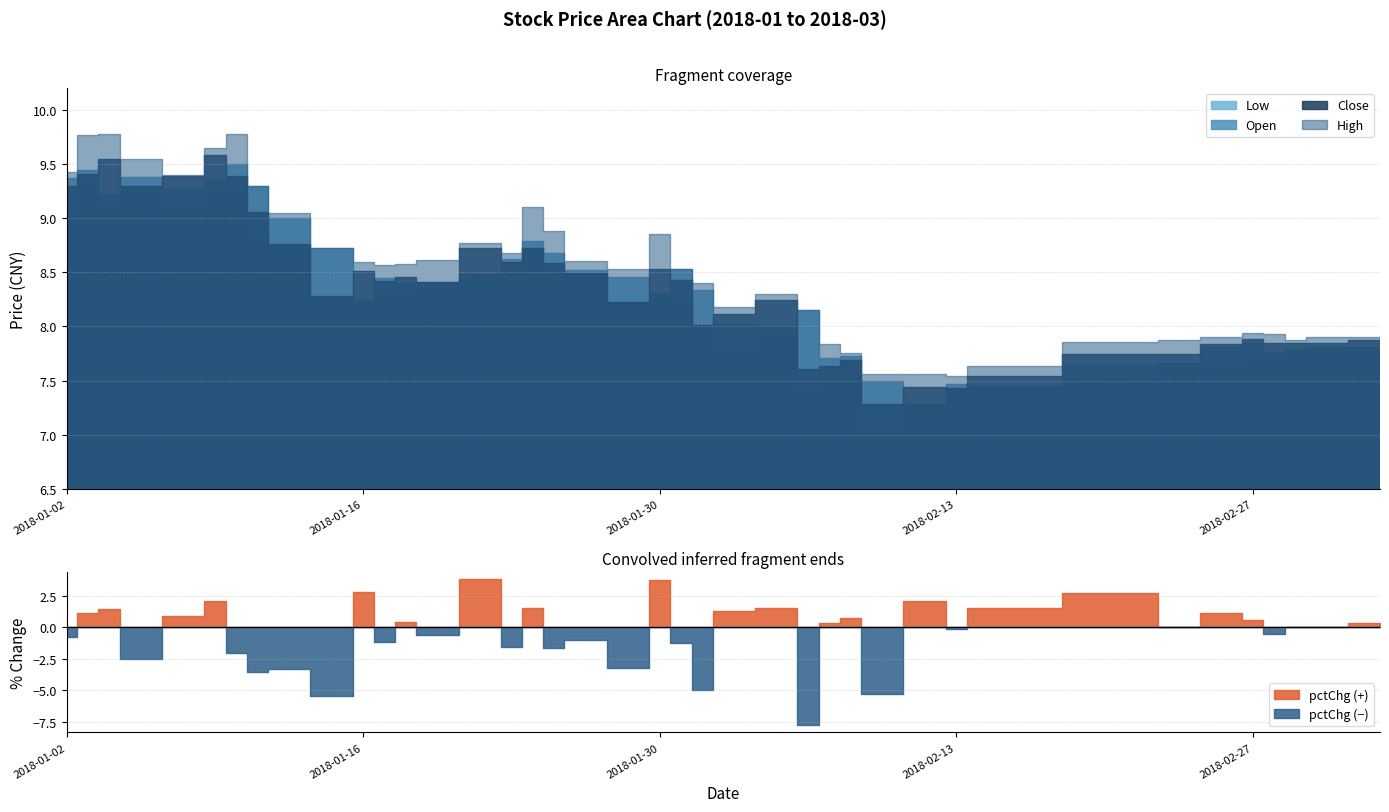

Where is high nearest to the value 8?

35